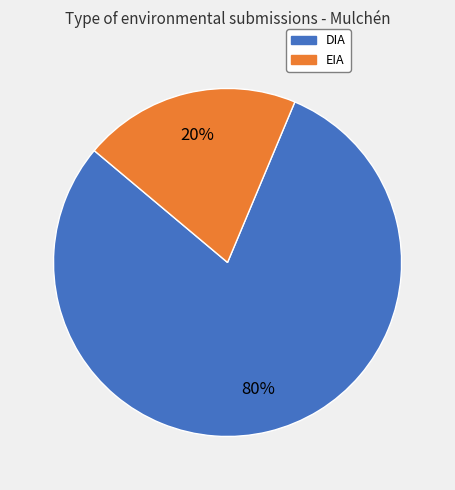

Between EIA and DIA, which is larger?

DIA